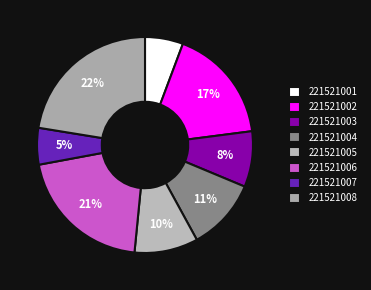

What is the total percentage of 221521006 and 221521002?

37.8%